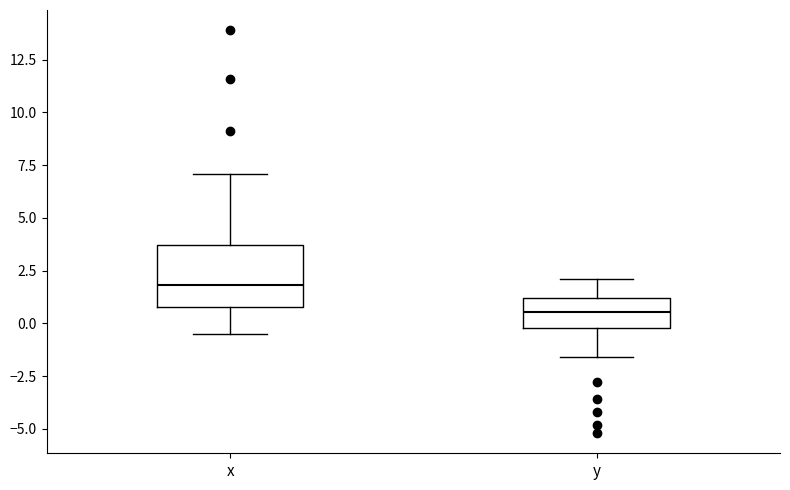

Reading left to right, read every box against the y-axis: the position of its median line, the range the box covers, and the ends of its whiskers. The values are not printed on the chart, so give them approximately, as read against the axis.

x: median 2.0, box 1.0 to 3.5, whiskers -0.5 to 7.0
y: median 0.5, box 0.0 to 1.0, whiskers -1.5 to 2.0